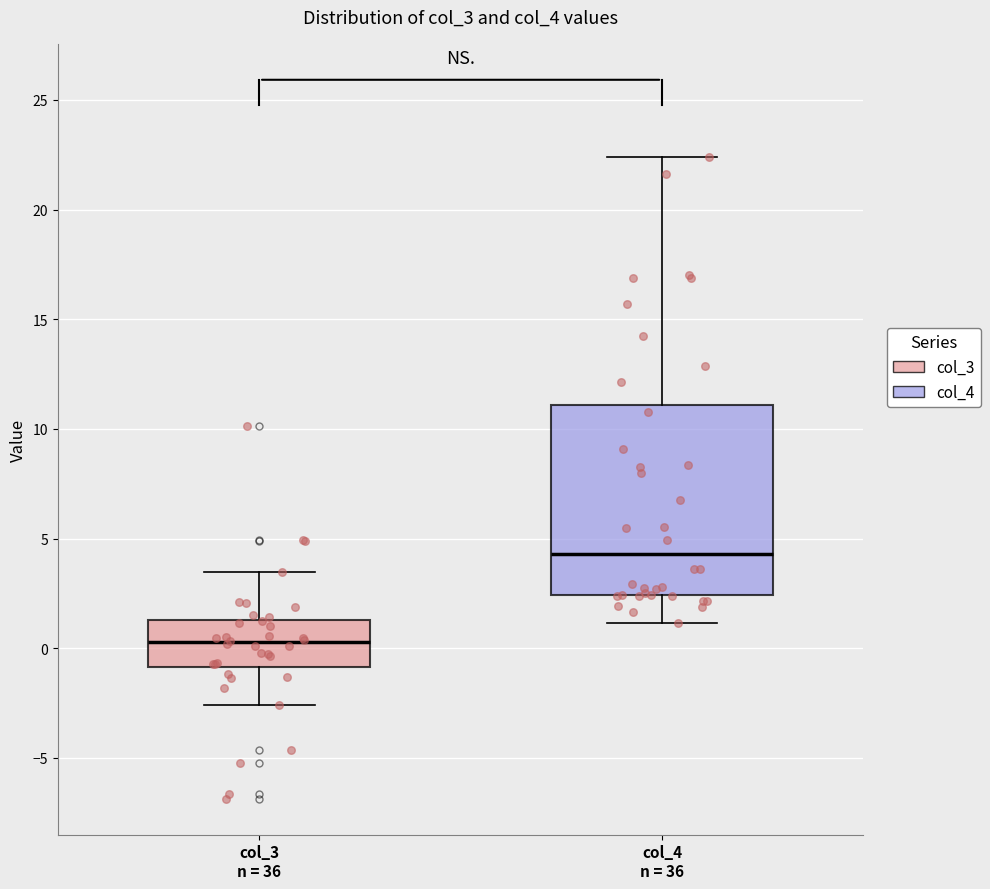

Which box's median line is the lowest?

col_3 n = 36